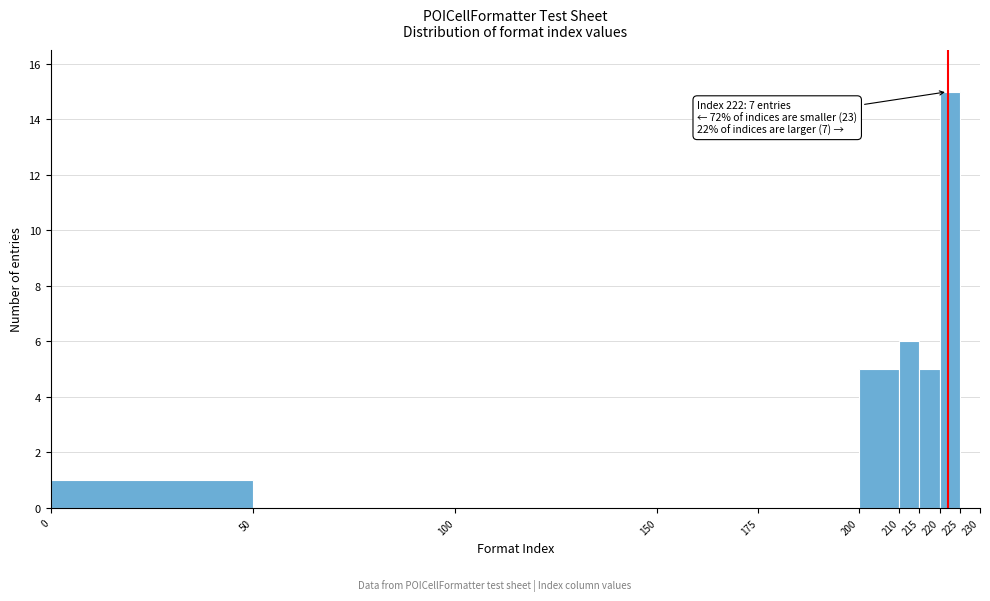

Over which range of the x-axis is the bar tallest?

220 to 225